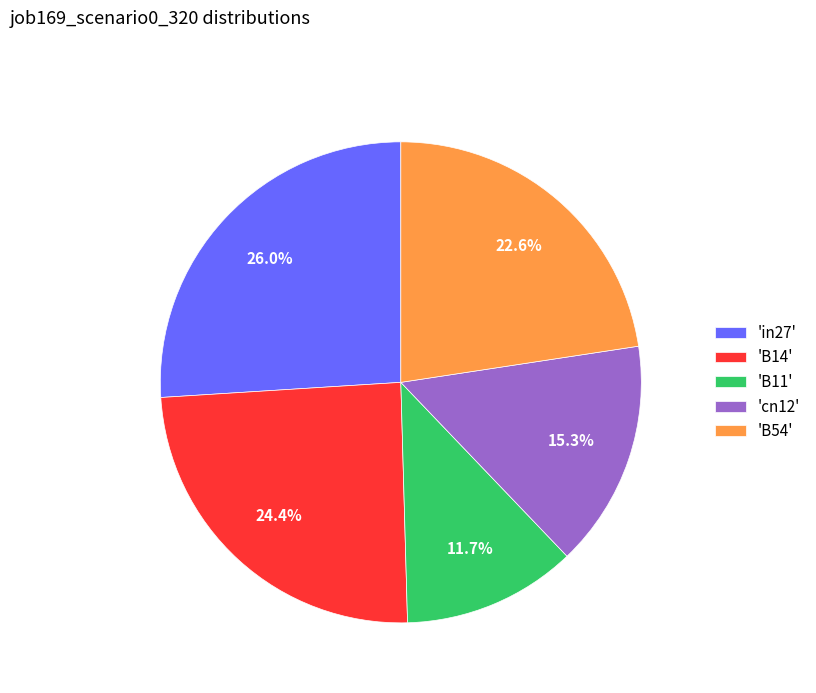

What percentage is NOT represented by 'B54'?

77.4%